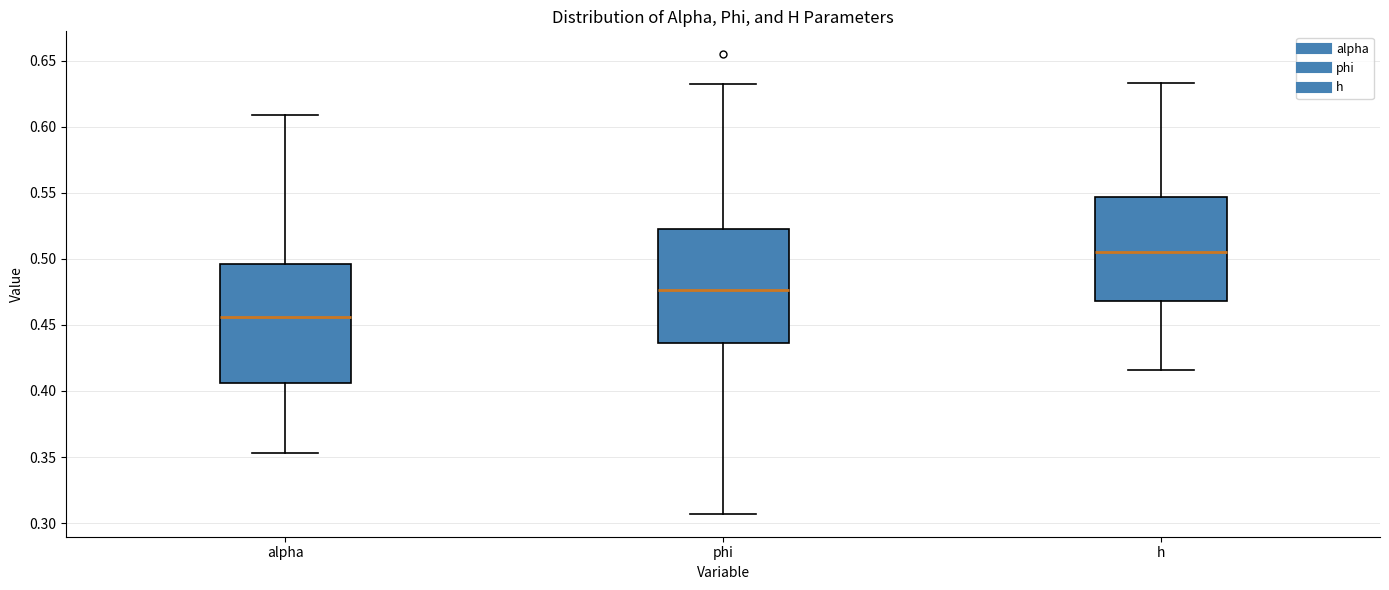

Where does the lower whisker of the box for phi end on the y-axis? The values are not printed on the chart, so give them approximately, as read against the axis.

0.305